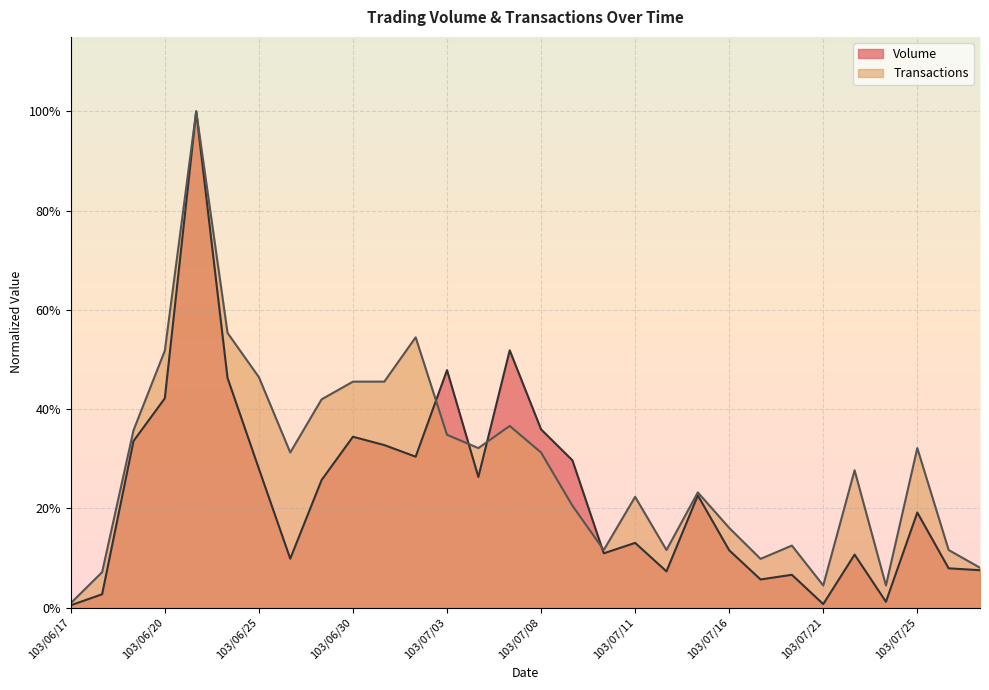

Which series has the largest range (max minus min)?

Volume